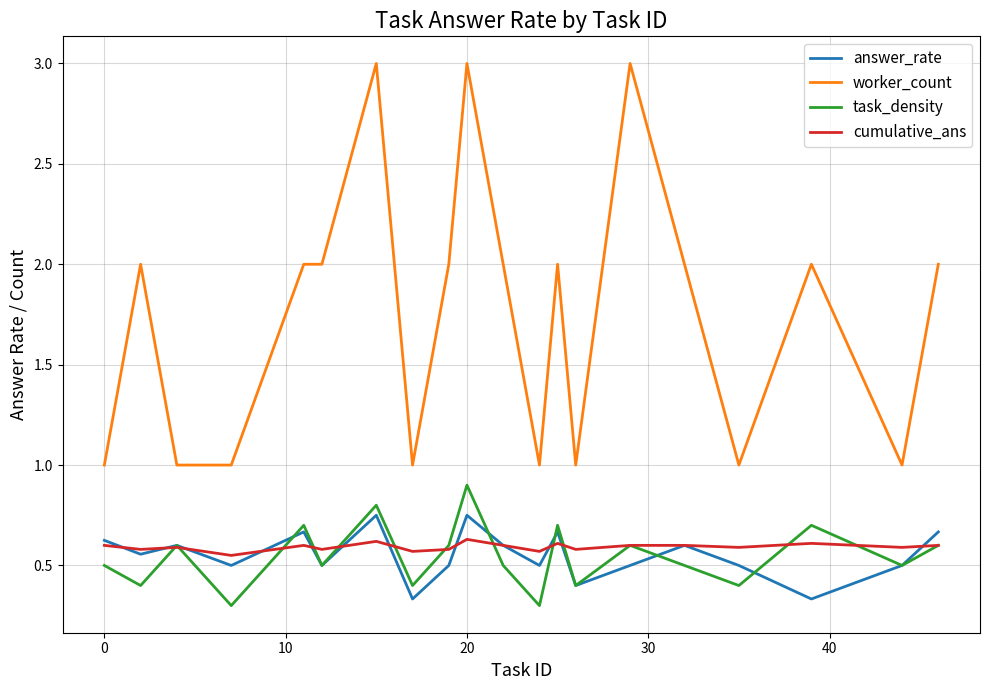

What is the greatest value displayed?

3.0